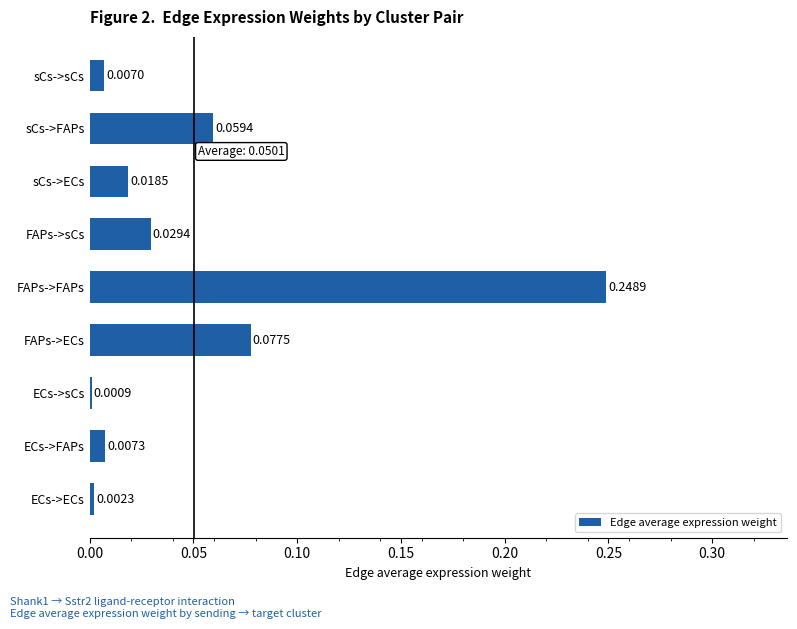

Which category has the highest value across all series?

FAPs->FAPs